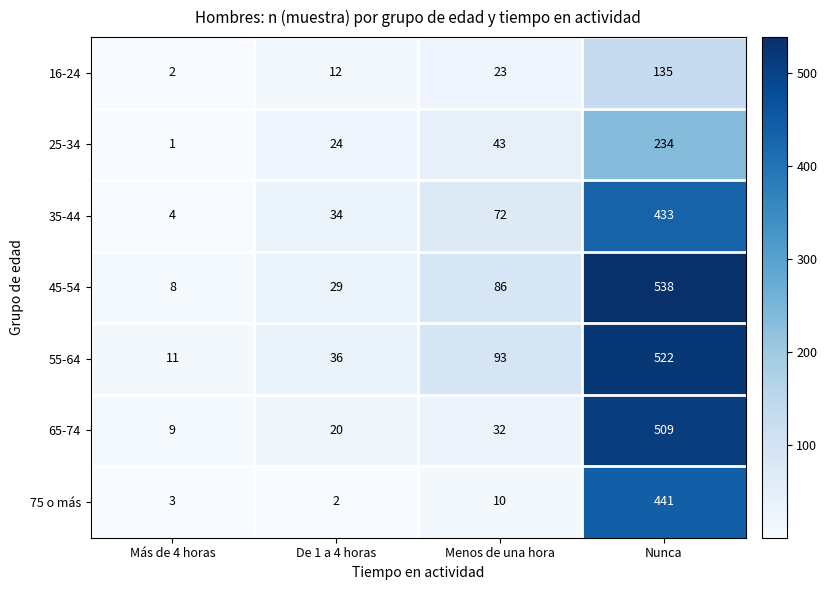

What is the maximum value for 35-44?

433